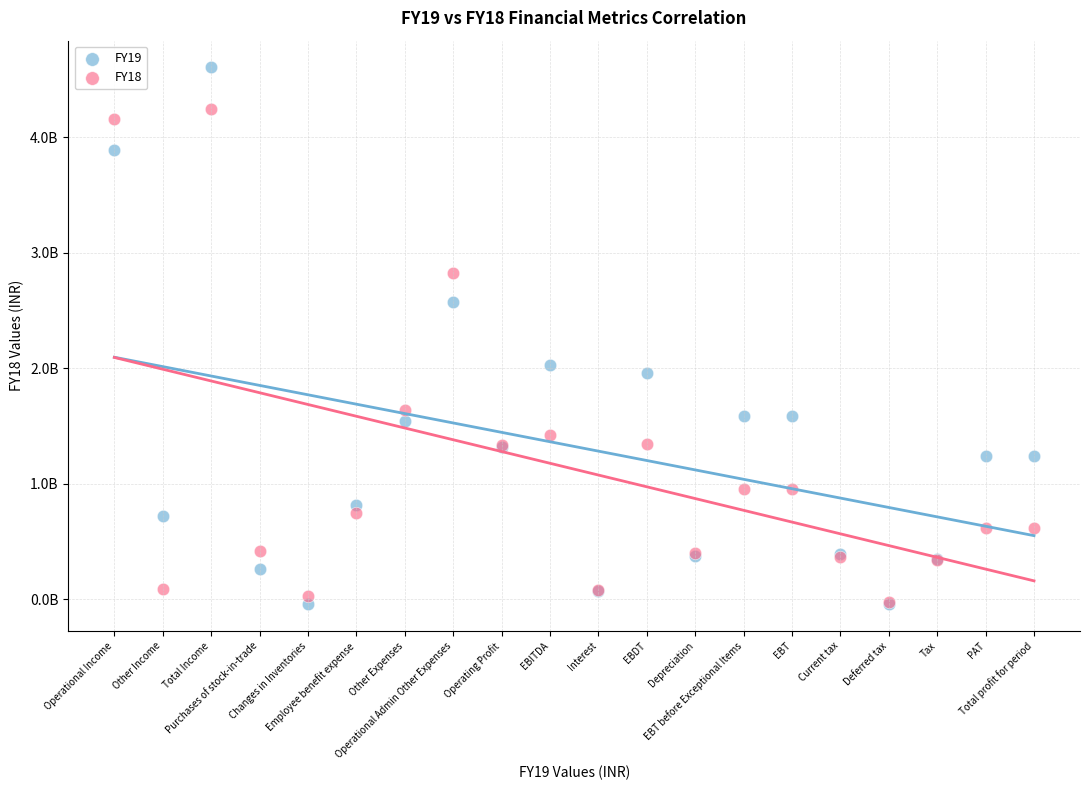

Which series has the largest Y range (max minus min)?

FY19